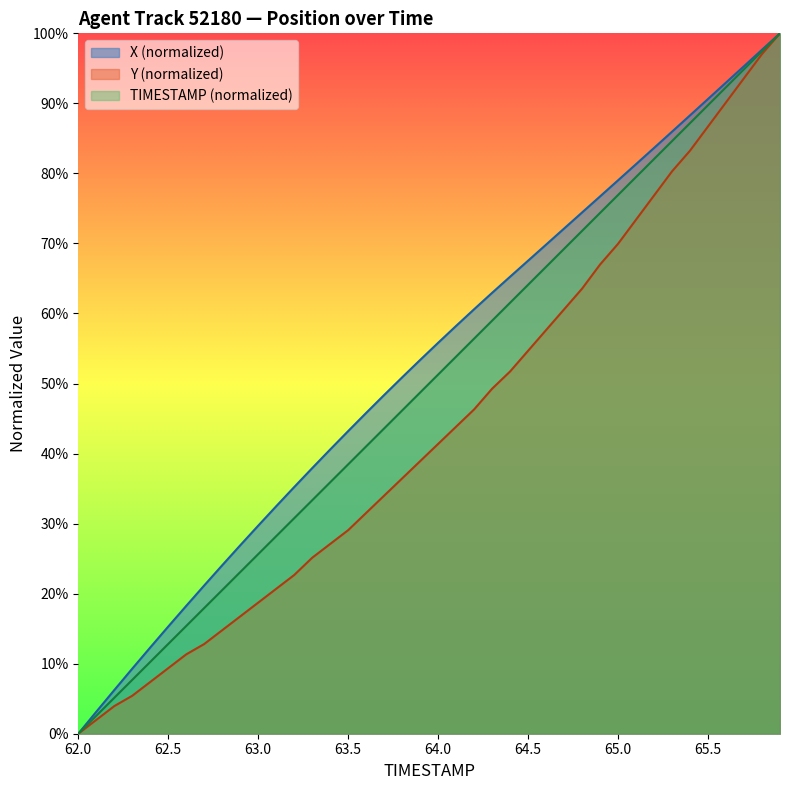

True or false: X and Y intersect in this chart.

False